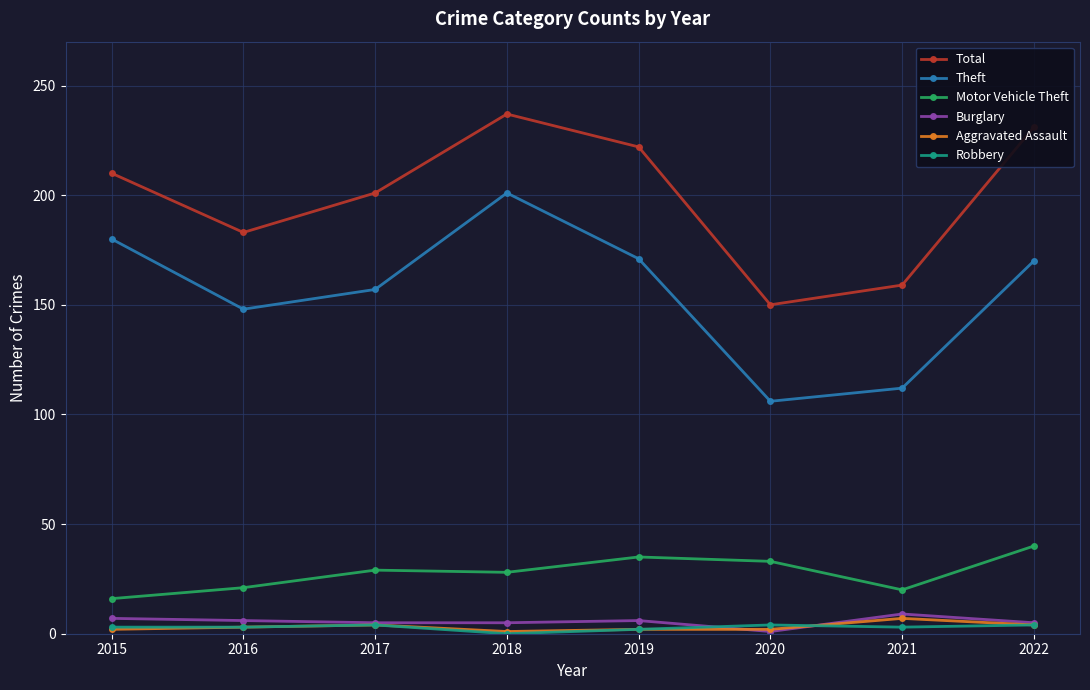

What are all the series names shown in the legend?

Total, Theft, Motor Vehicle Theft, Burglary, Aggravated Assault, Robbery